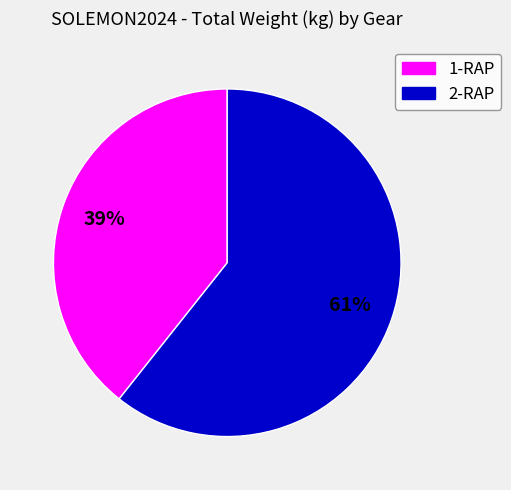

Count the number of slices in the pie.

2